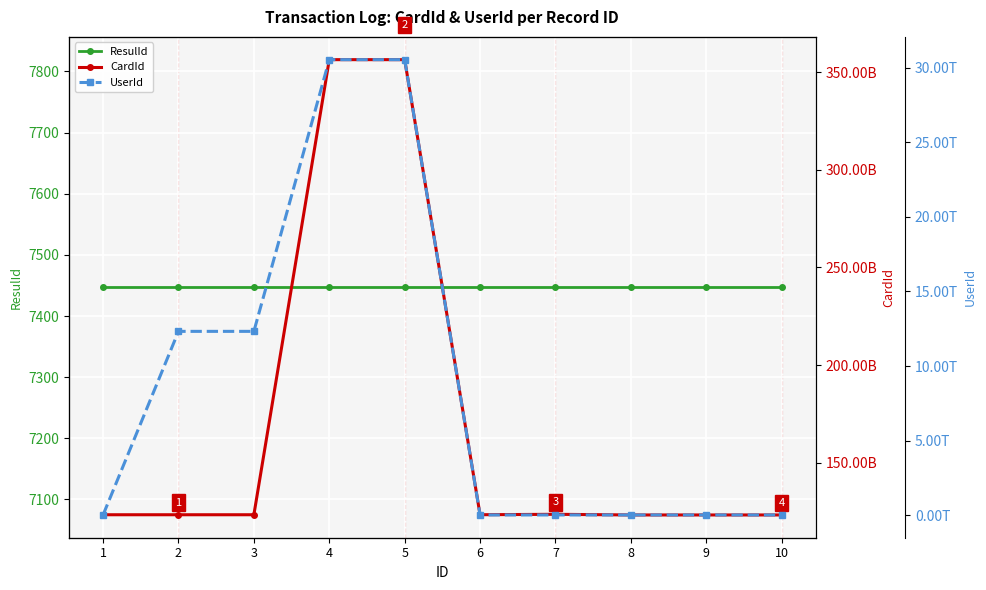

How many distinct data groups are displayed?

3